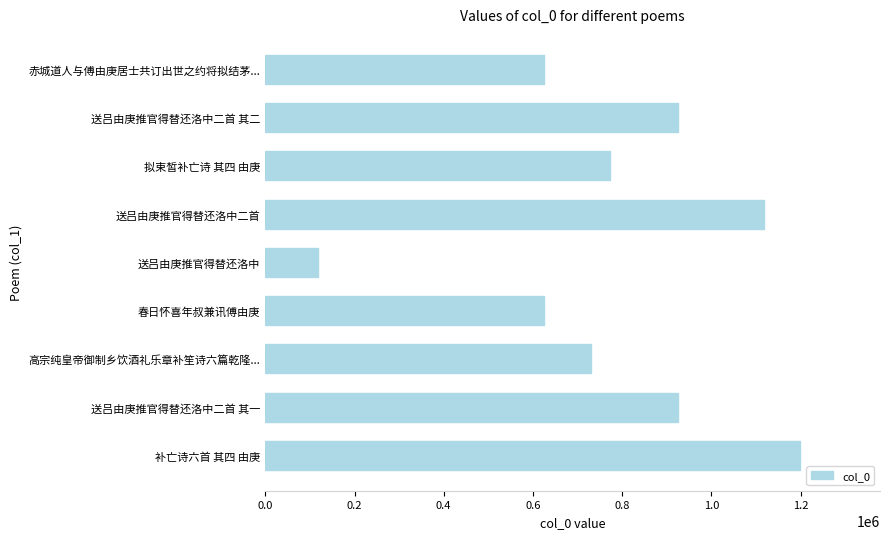

Which has a higher value, 拟束皙补亡诗 其四 由庚 or 送吕由庚推官得替还洛中二首?

送吕由庚推官得替还洛中二首